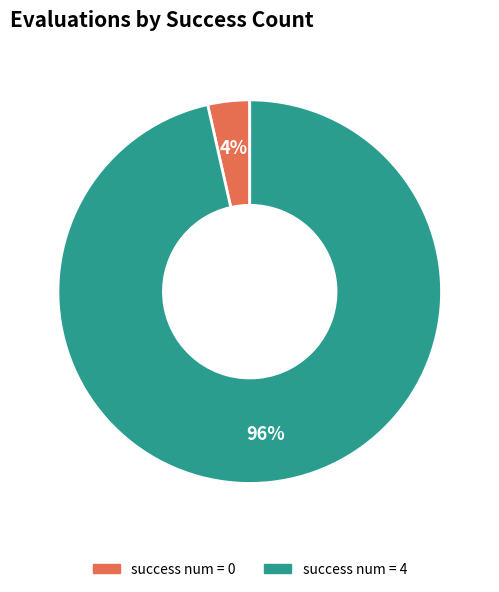

Is there any slice that represents more than half of the pie?

Yes